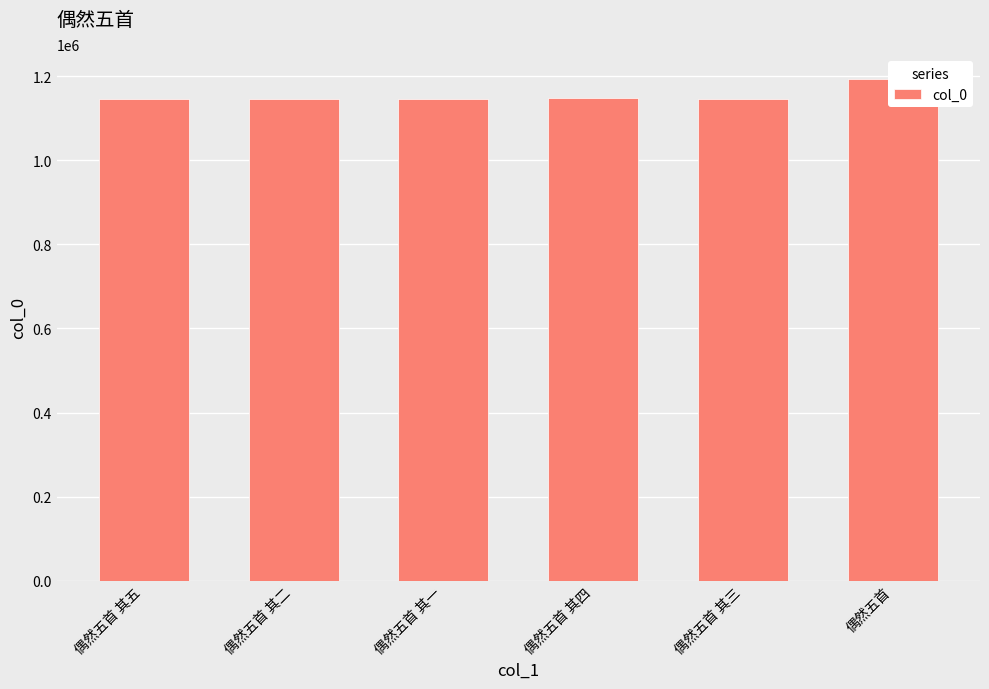

Rank the categories by value from highest to lowest.

偶然五首, 偶然五首 其四, 偶然五首 其五, 偶然五首 其三, 偶然五首 其二, 偶然五首 其一